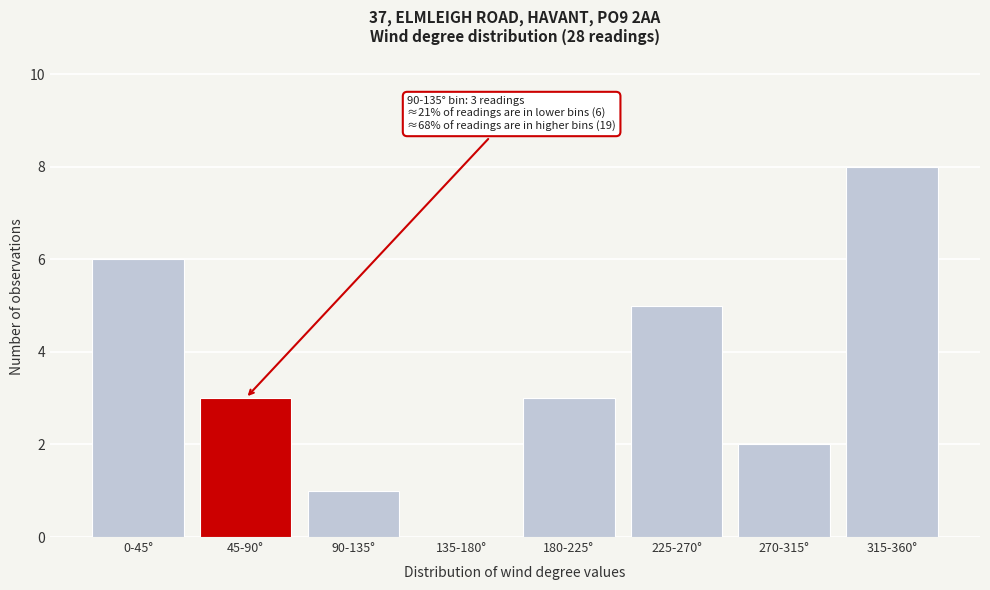

Reading right to left, transcribe all the data shown in this chart.

315-360°=8	270-315°=2	225-270°=5	180-225°=3	135-180°=0	90-135°=1	45-90°=3	0-45°=6